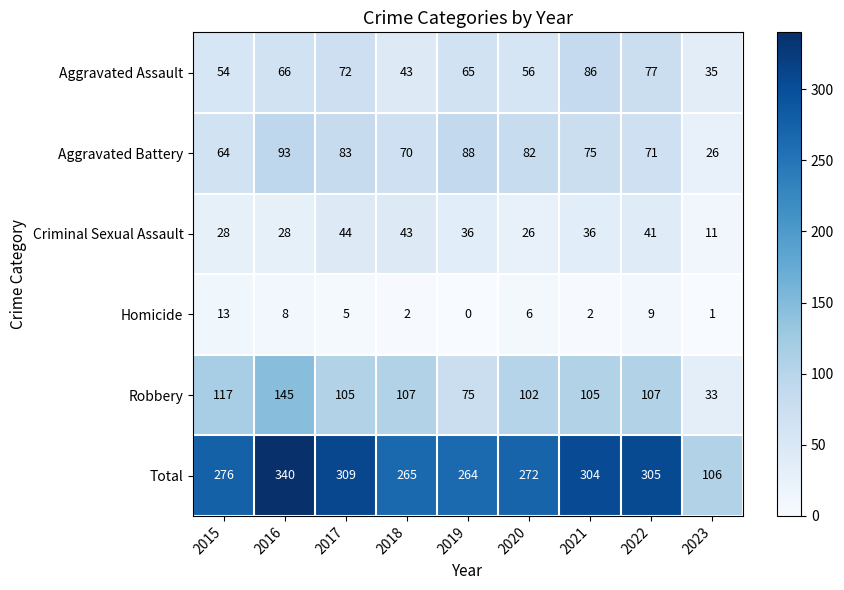

Between 2017 and 2022, which series saw the biggest shift?

Aggravated Battery